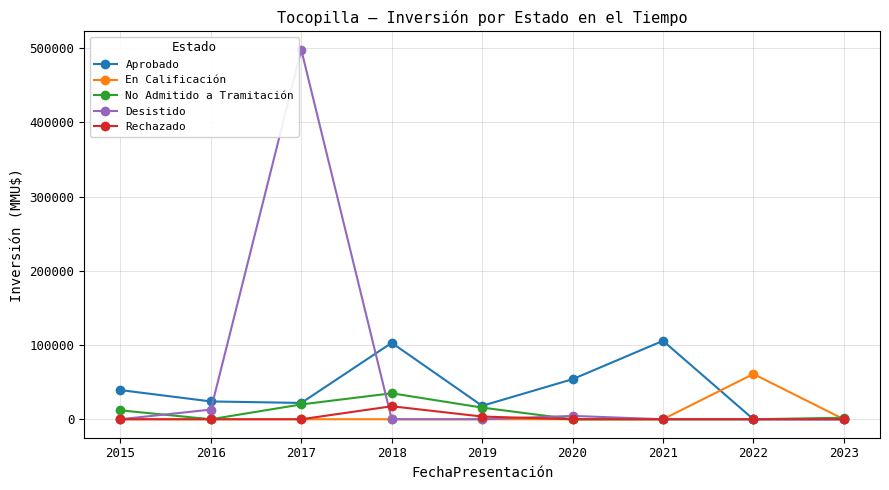

At which category does Aprobado reach its first local peak?

2018